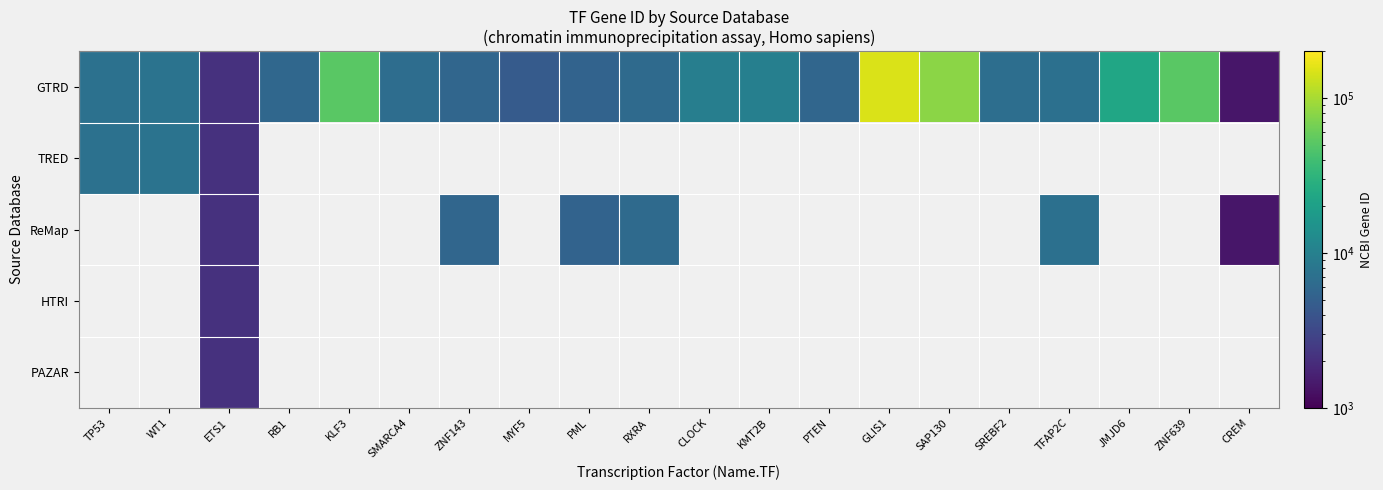

How many data points does each series have?

20